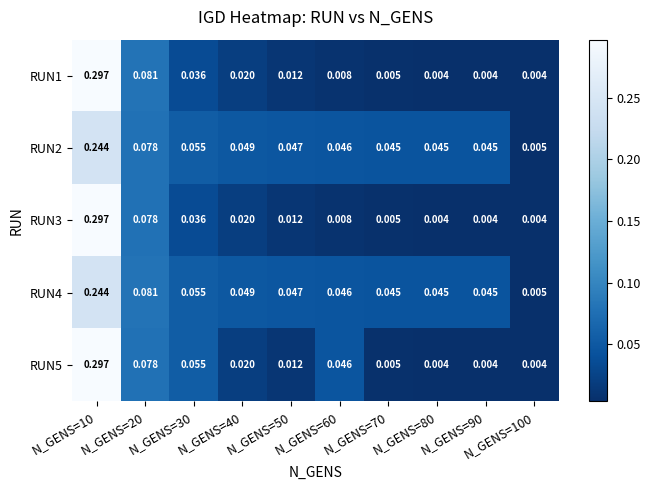

Is the value of RUN3 at N_GENS=70 greater than the value of RUN5 at N_GENS=80?

Yes